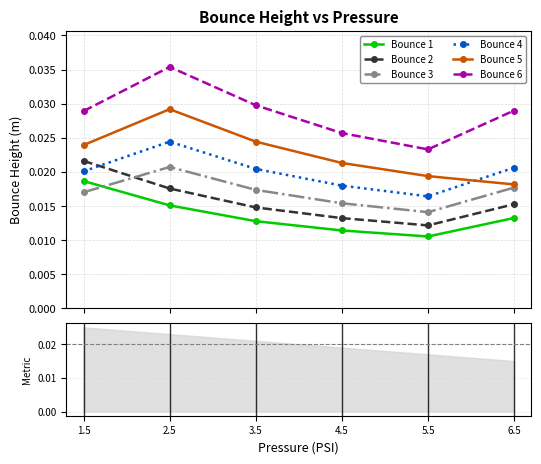

Count the Bounce 3 values in the range 0 to 1.

6